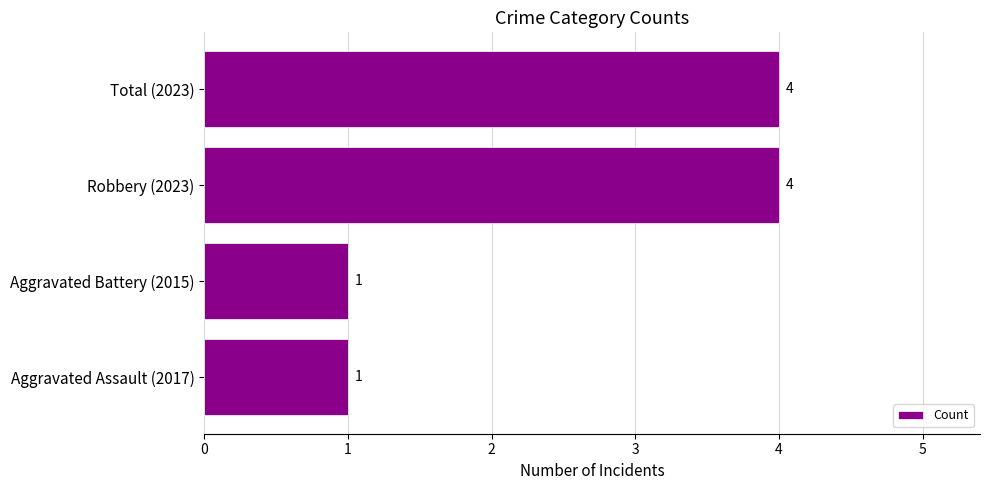

Approximately how many times larger is the value at Robbery (2023) compared to Aggravated Battery (2015)?

4.0